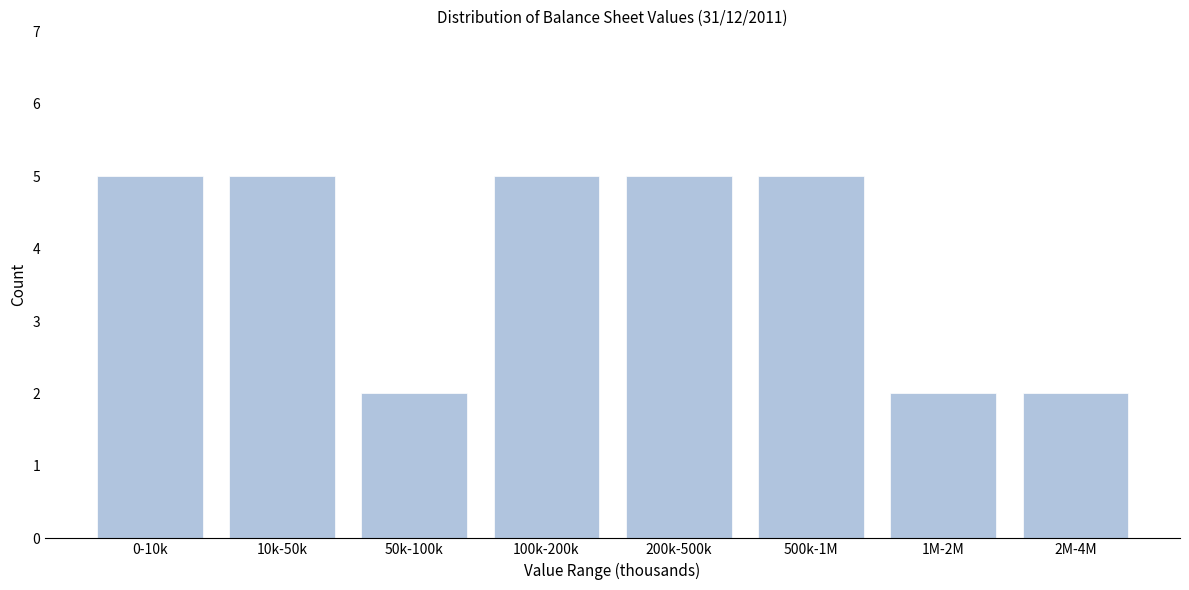

Reading right to left, extract all data points from this chart.

2	2	5	5	5	2	5	5